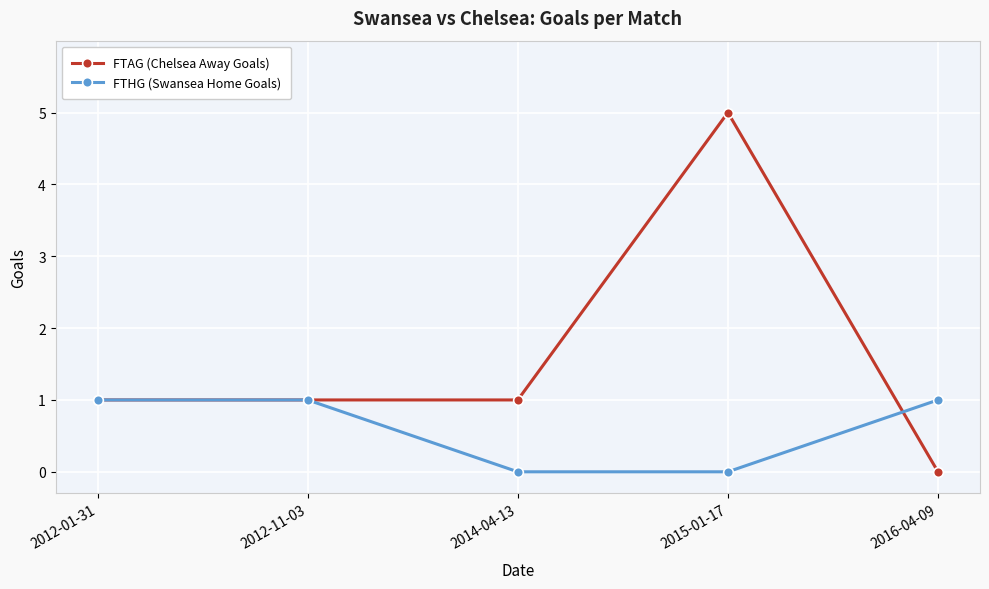

What is the total value across all series at 2016-04-09?

1